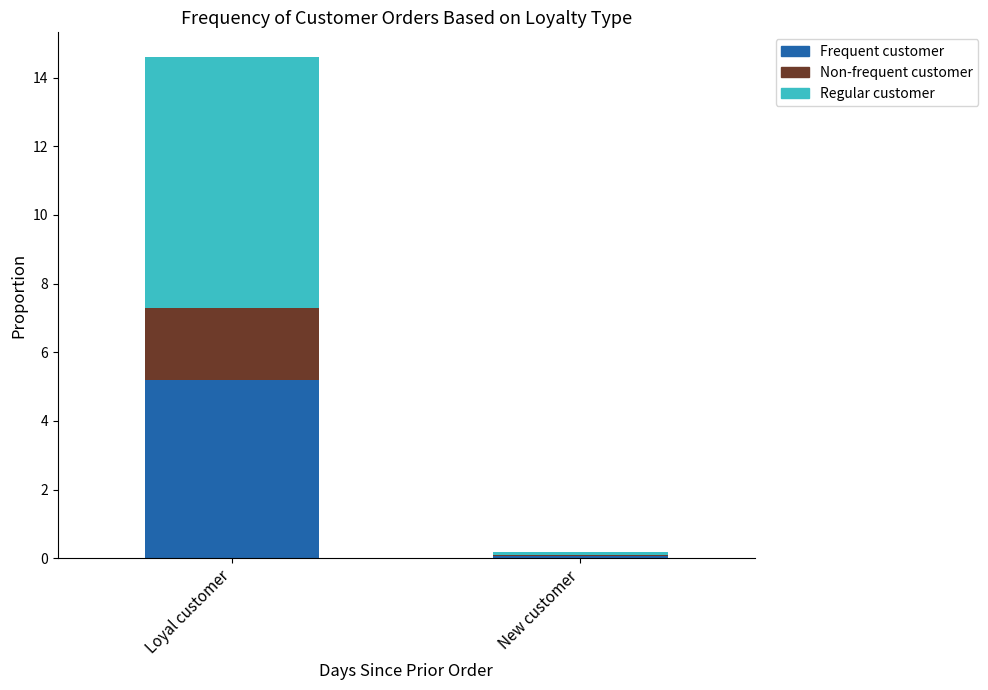

Are the bars grouped side by side (vs. stacked)?

No